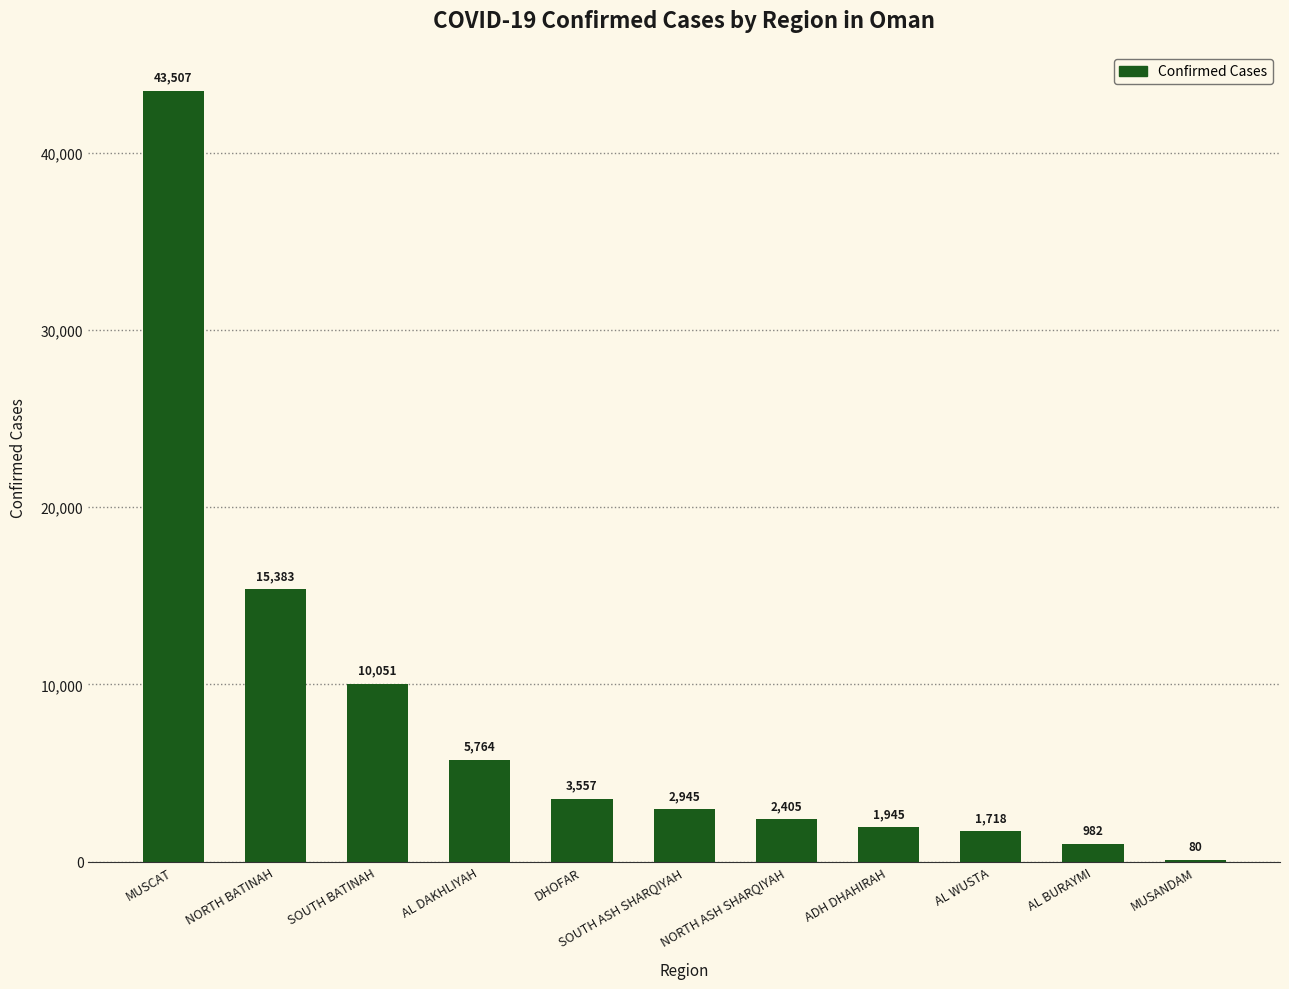

What is the sum of all values?

88337